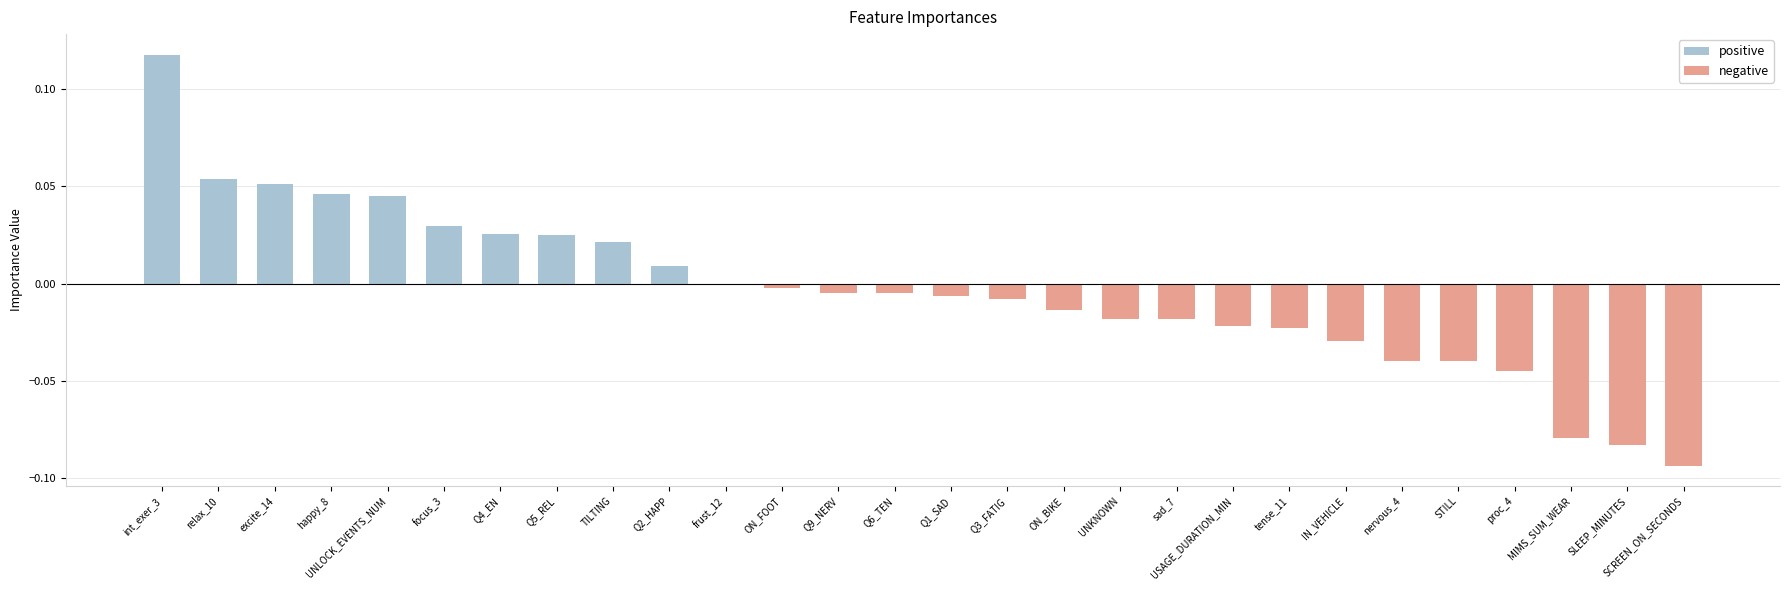

List the series in order of their overall mean, highest first.

positive, negative